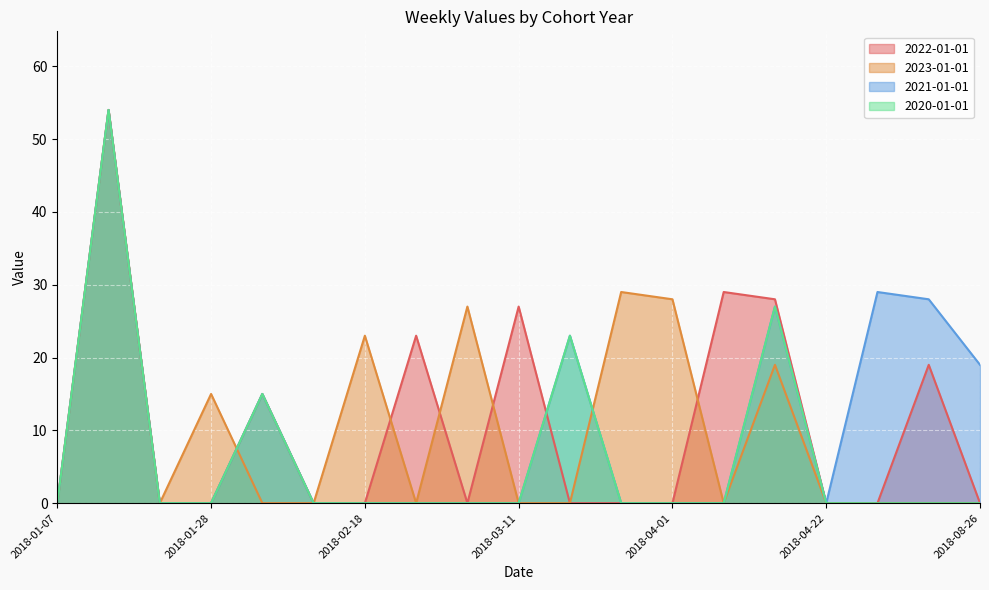

The value of 2021-01-01 at 2018-03-25 is -29. True or false?

False